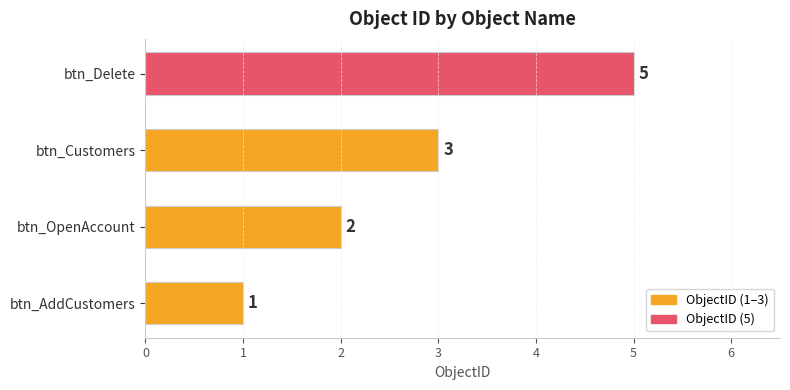

What is the maximum value shown in the chart?

5